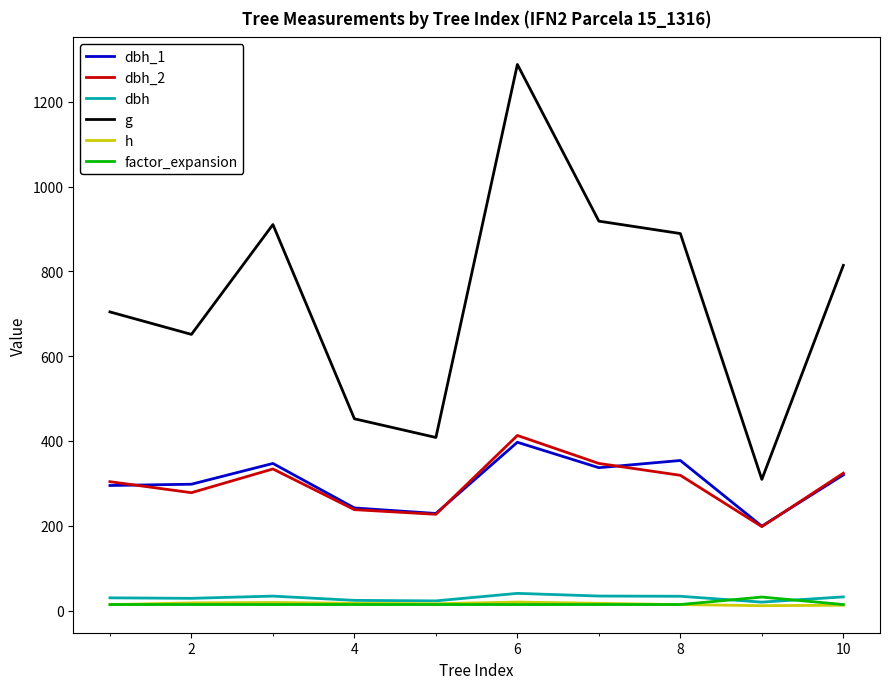

Which series has the largest range (max minus min)?

g